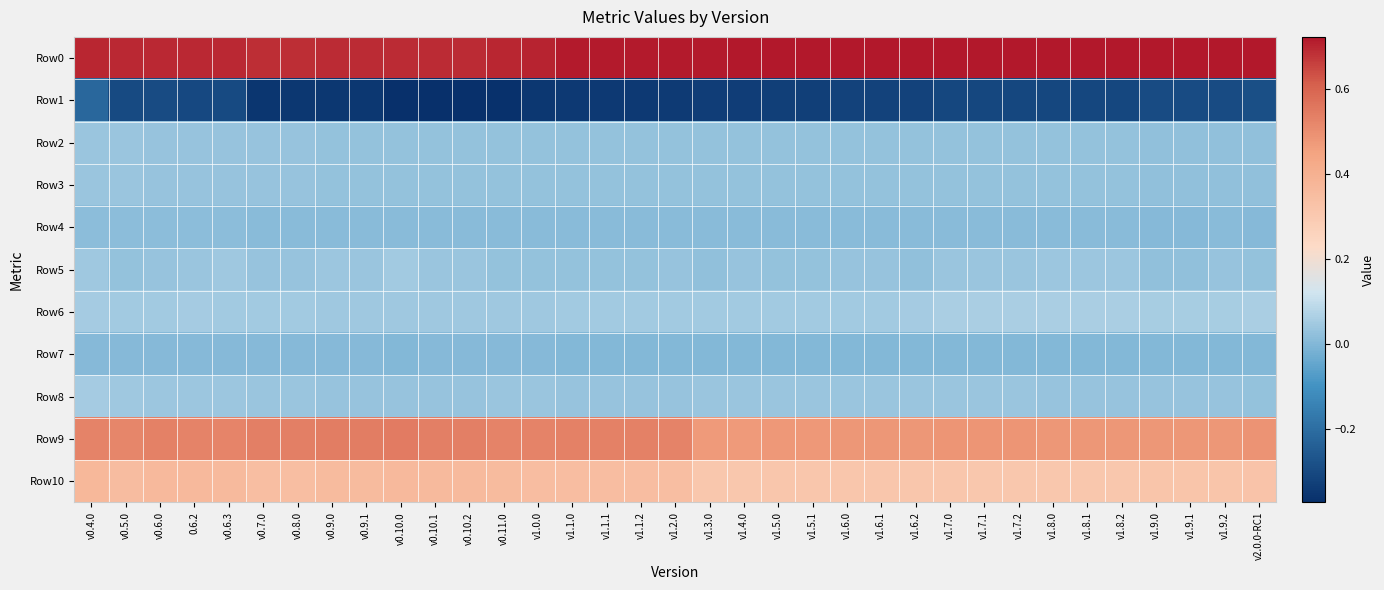

At how many categories does at least one series exceed 0?

35